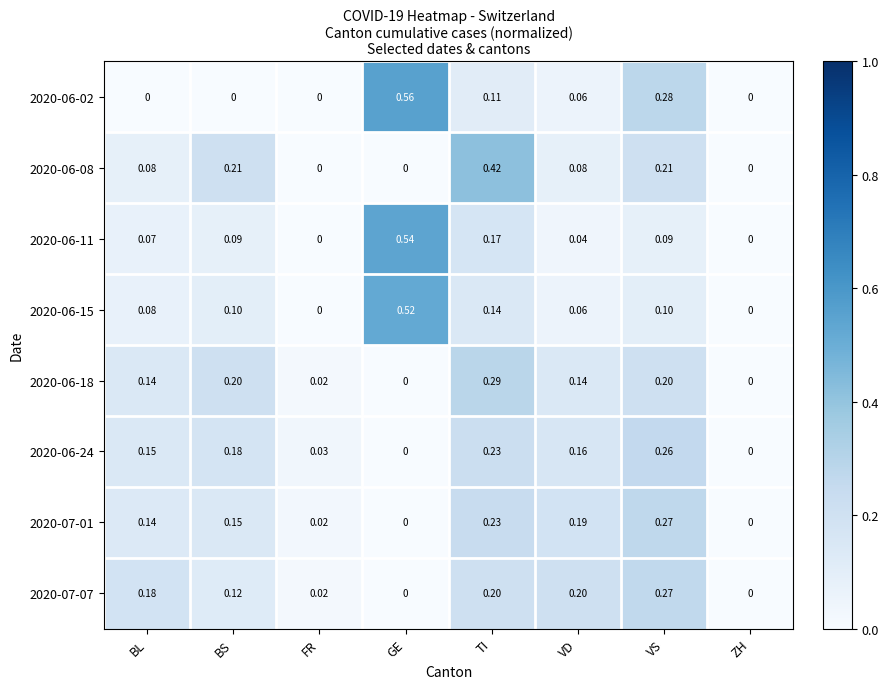

At which category is the sum across all series the highest?

TI